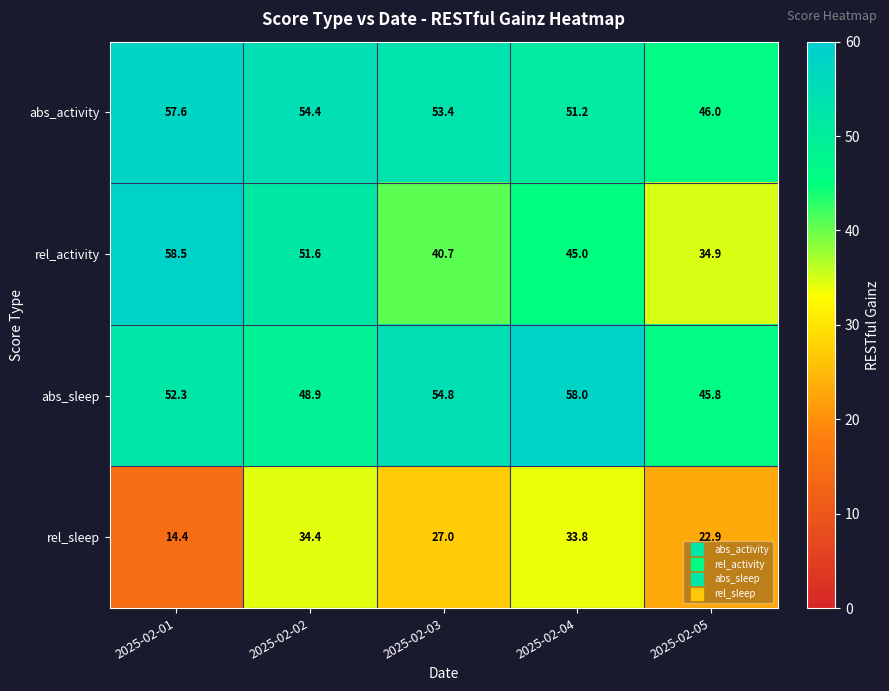

Reading left to right, transcribe all the data shown in this chart.

abs_activity: 57.6	54.4	53.4	51.2	46.0
rel_activity: 58.5	51.6	40.7	45.0	34.9
abs_sleep: 52.3	48.9	54.8	58.0	45.8
rel_sleep: 14.4	34.4	27.0	33.8	22.9